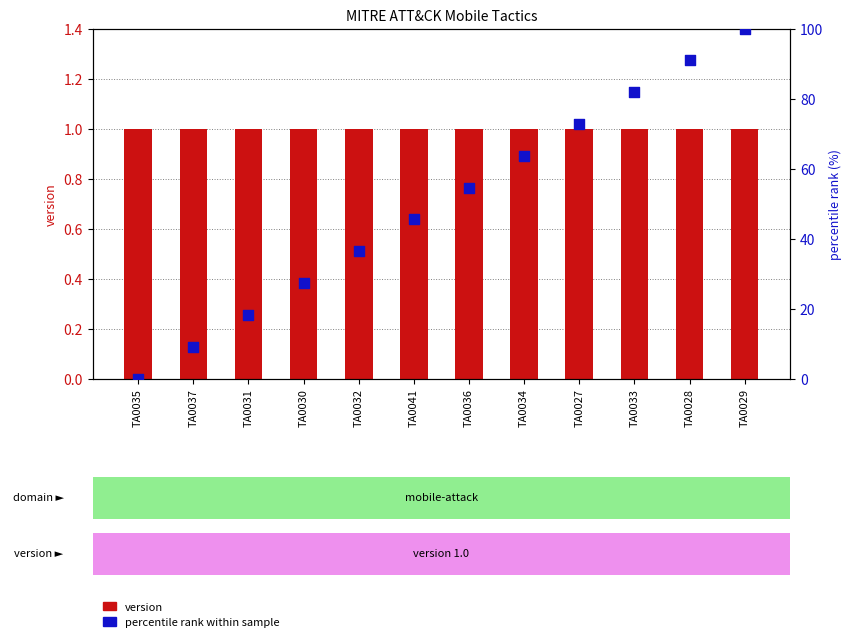

Which series has the largest Y range (max minus min)?

percentile rank within sample